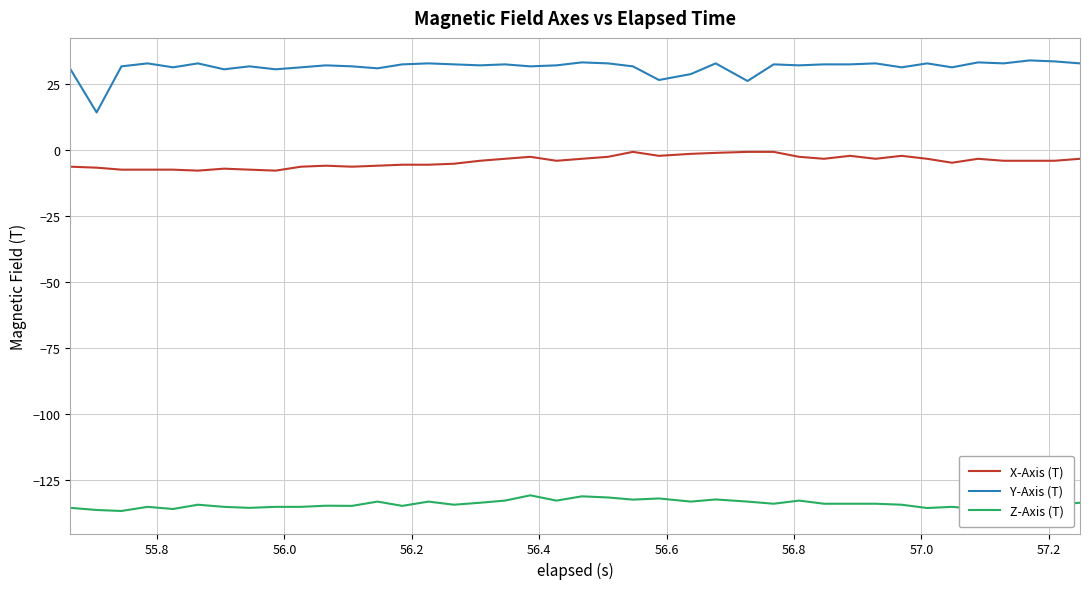

Rank the series by their average value, from lowest to highest.

Z-Axis (T), X-Axis (T), Y-Axis (T)